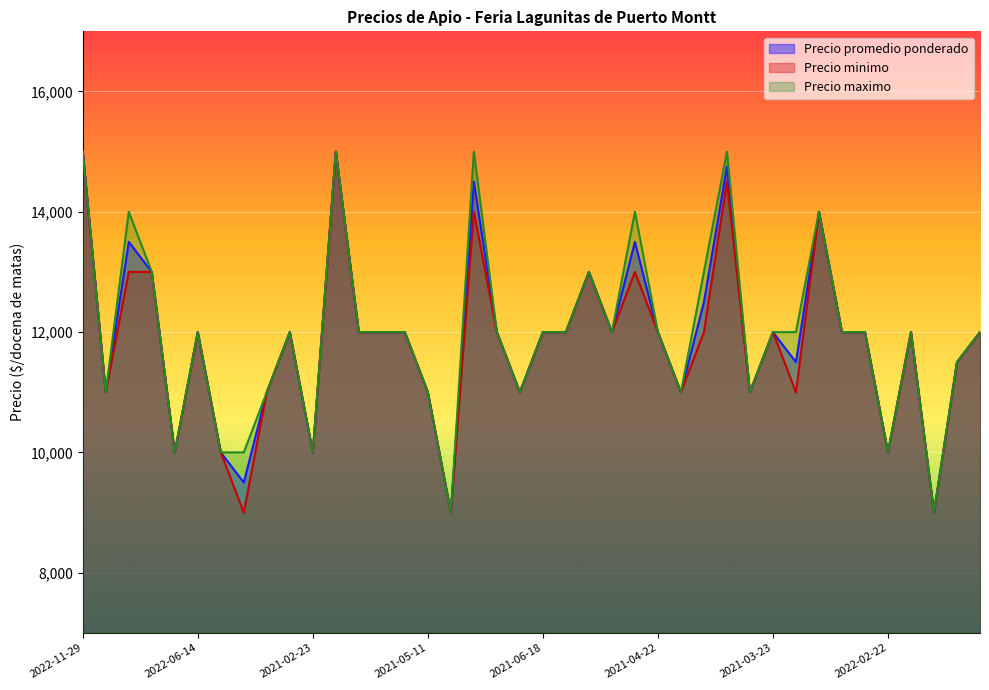

Does the chart display data point markers on the line(s)?

No